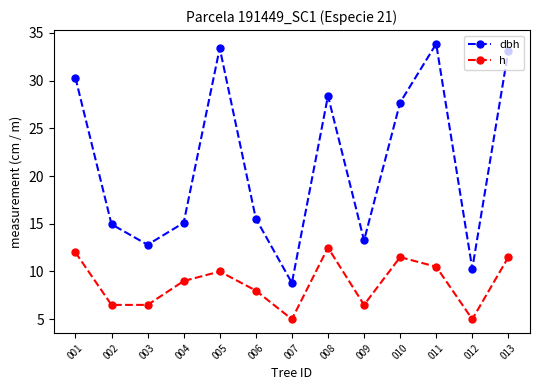

Rank the series by their maximum value, from lowest to highest.

h, dbh